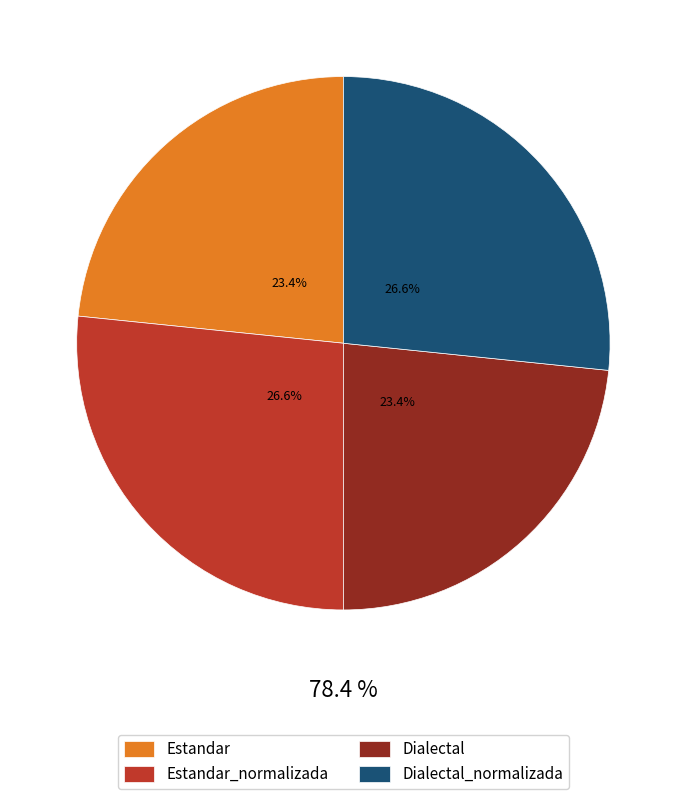

Rank the categories by value from lowest to highest.

Estandar, Dialectal, Estandar_normalizada, Dialectal_normalizada